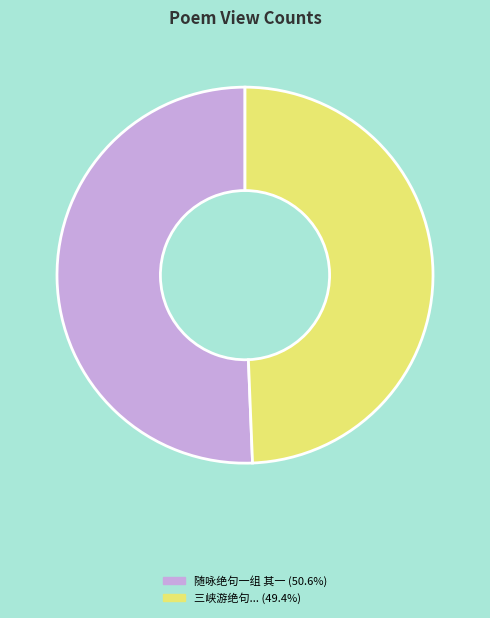

Does any single category account for the majority?

Yes